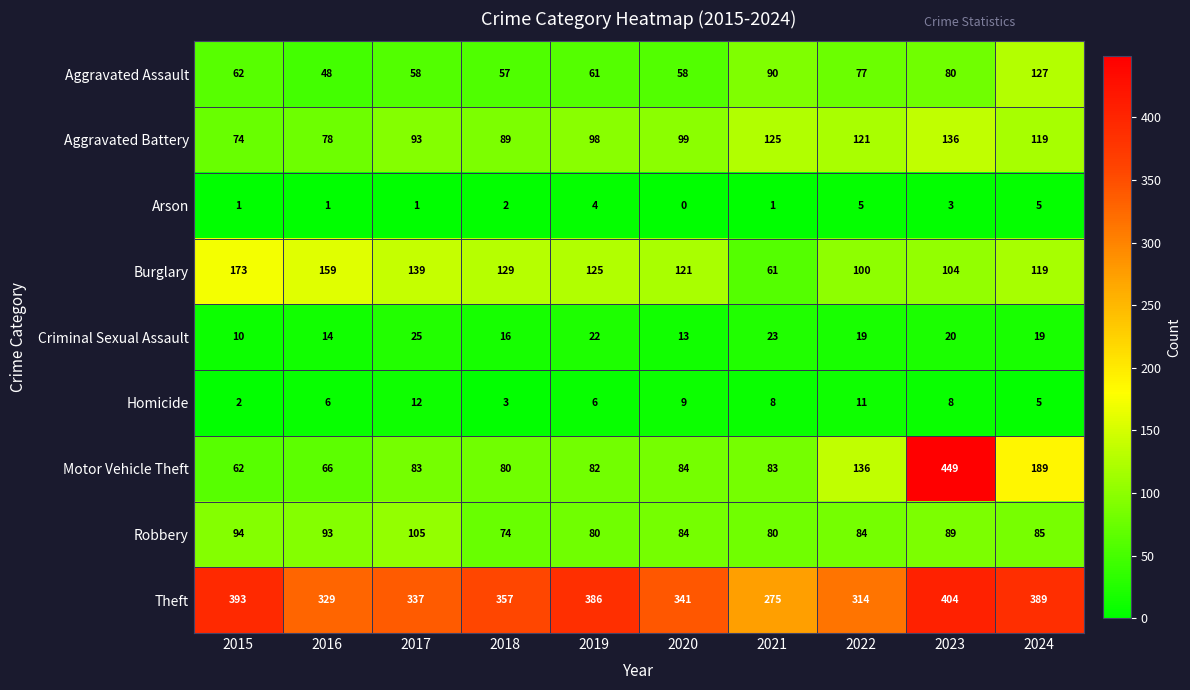

True or false: Burglary has a value of 49 at 2024.

False